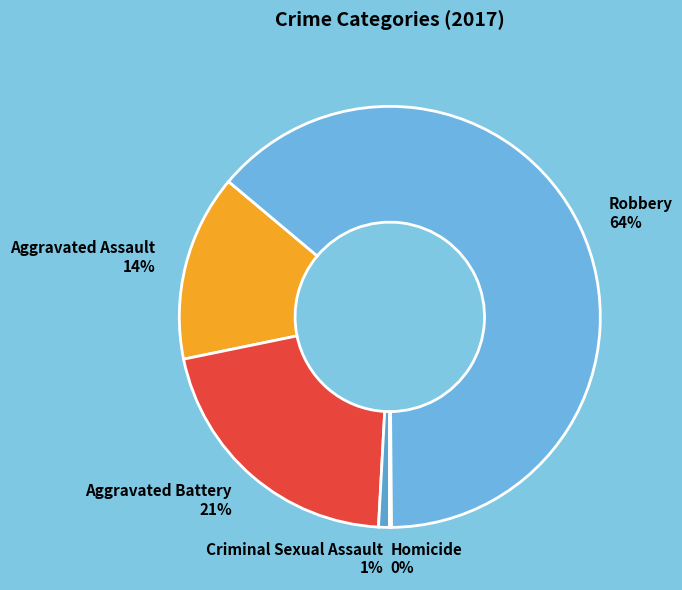

Do Criminal Sexual Assault 1% and Aggravated Battery 21% together represent more than half of the pie?

No